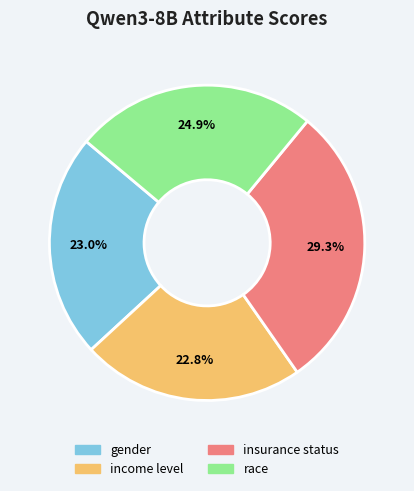

Which category has the biggest portion of the pie?

insurance status